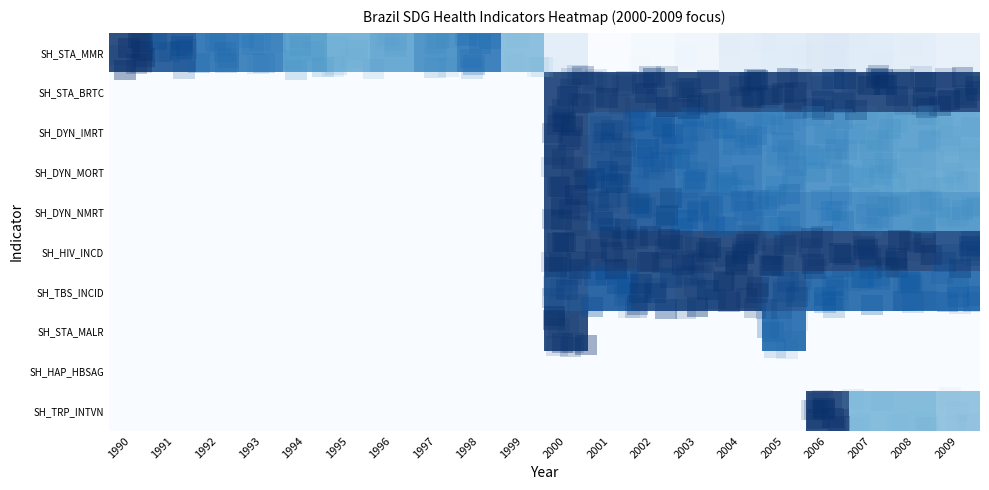

True or false: row_6 has a value of 0.0 at 1994.

True